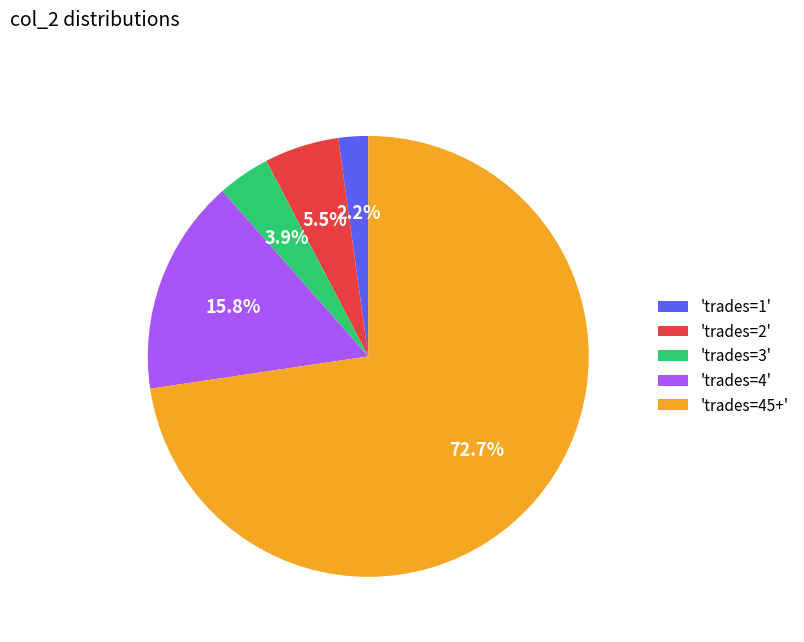

Is the sum of 'trades=2' and 'trades=45+' greater than half?

Yes